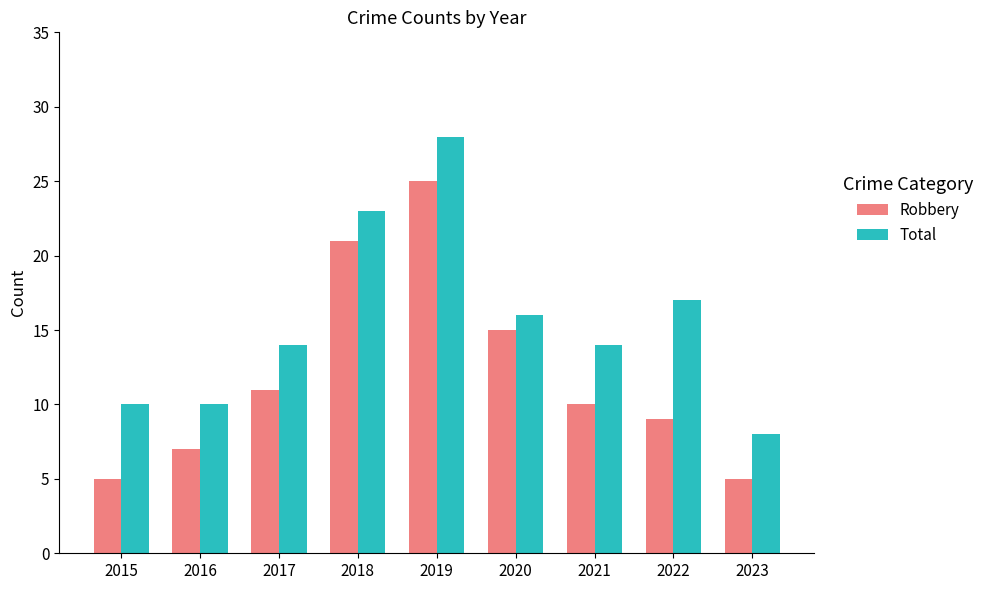

At how many categories does at least one series exceed 22?

2